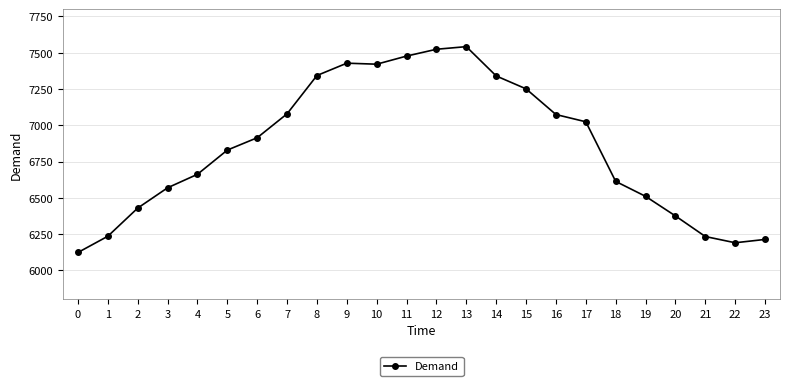

What is the smallest value displayed?

6123